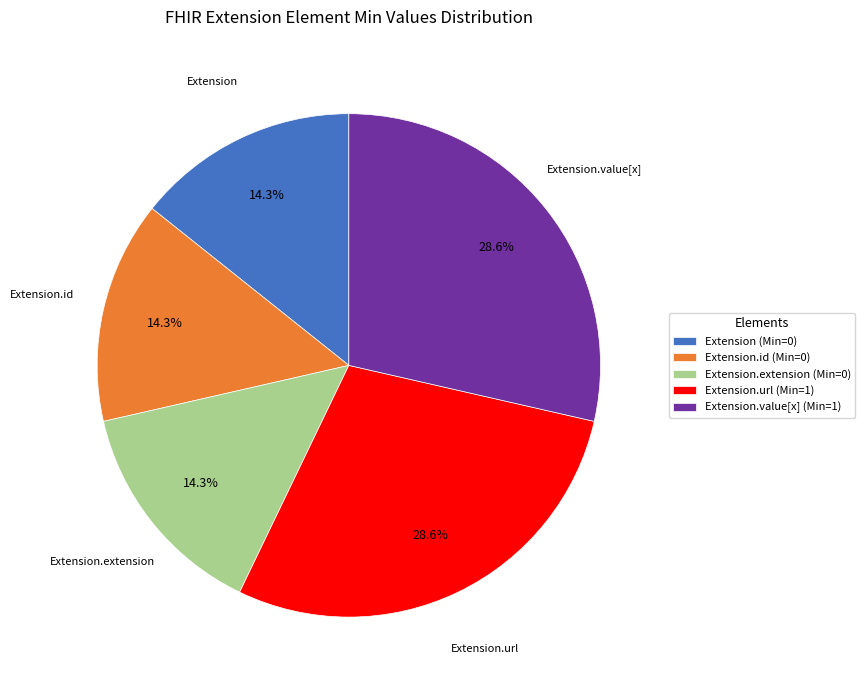

Which has a higher value, Extension.value[x] (Min=1) or Extension.extension (Min=0)?

Extension.value[x] (Min=1)